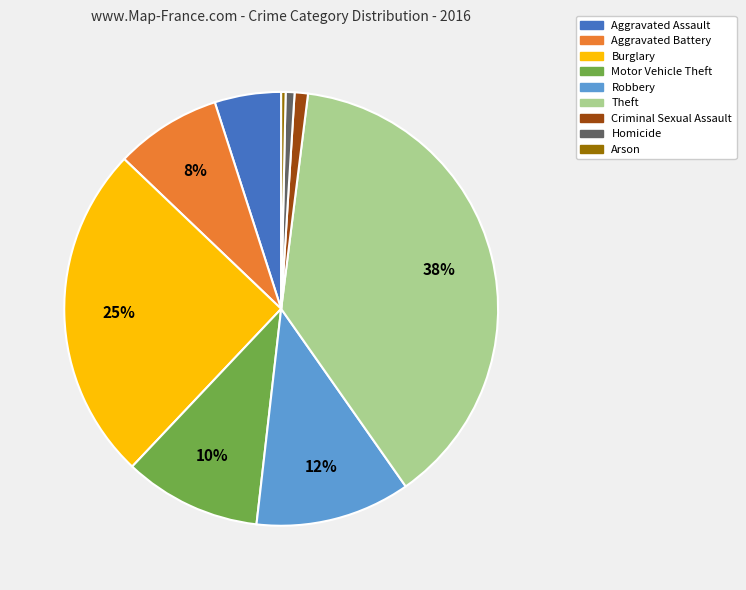

How many slices are in this pie chart?

9